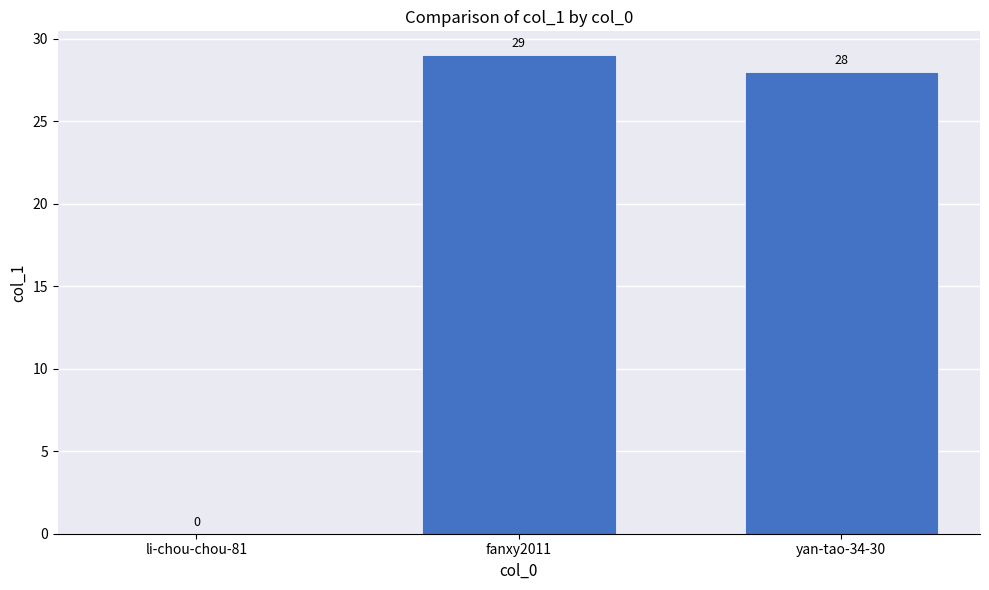

At which label is the value closest to 14?

li-chou-chou-81